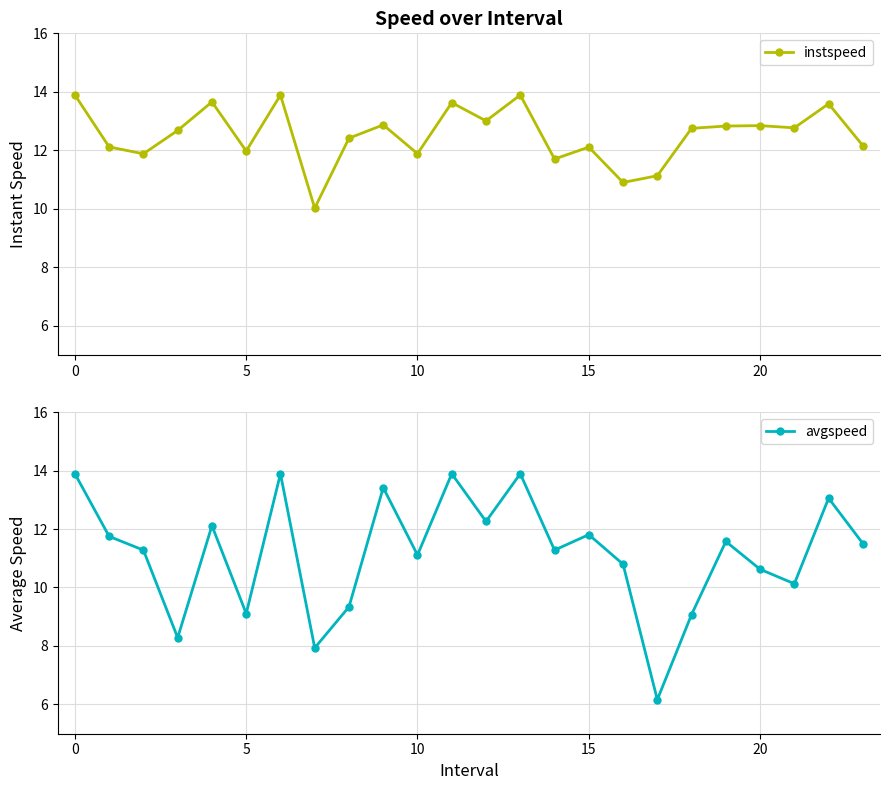

What is the sum of the avgspeed values at 17 and 21?

16.3